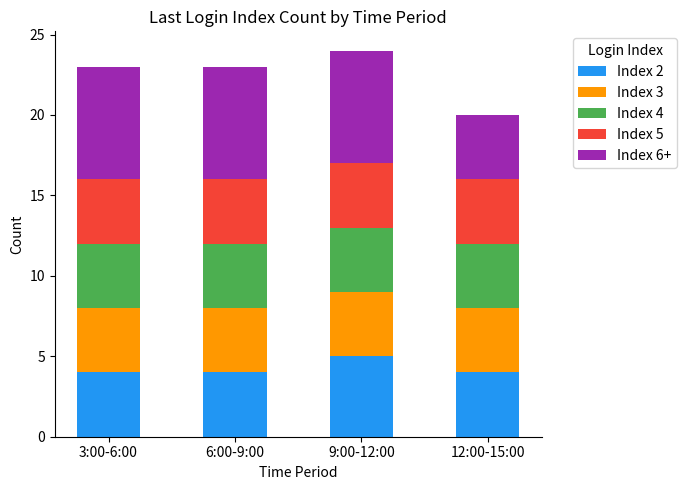

Reading left to right, what are the values for Index 2?

3:00-6:00=4	6:00-9:00=4	9:00-12:00=5	12:00-15:00=4